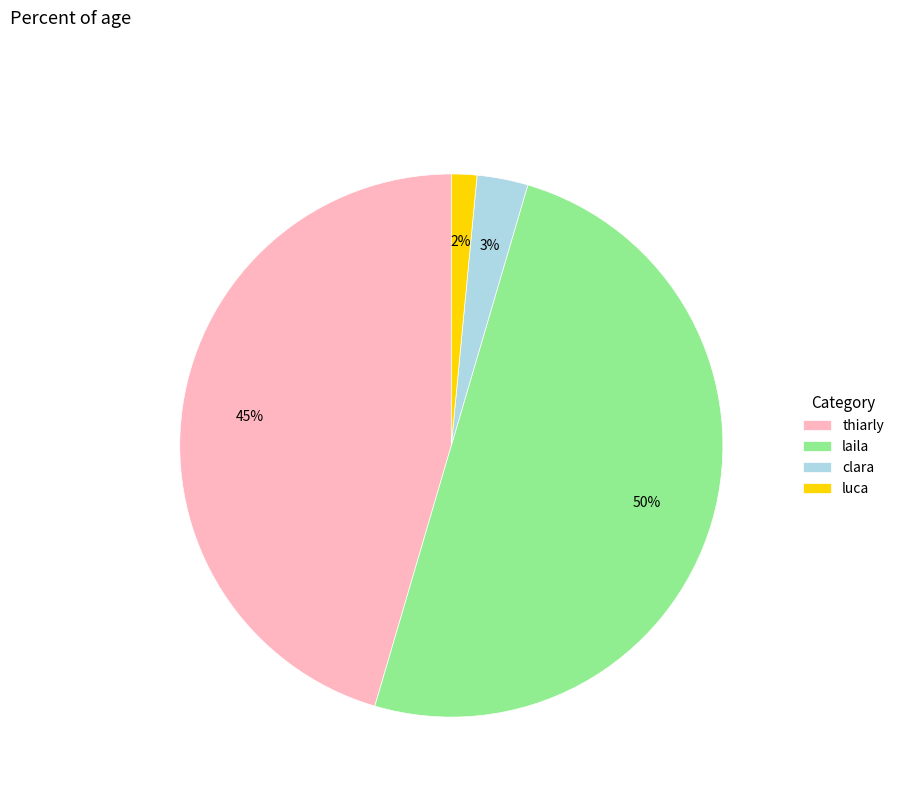

Is it true that thiarly is 45% of the pie?

True